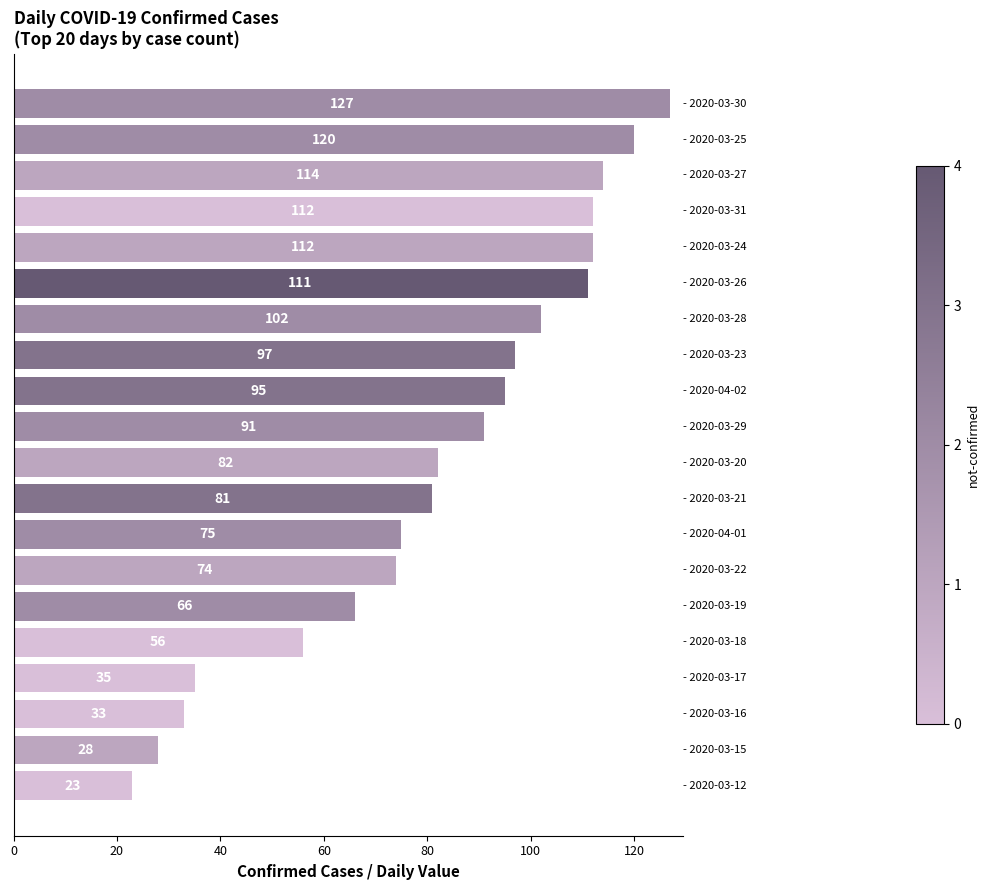

What is the value of the 19th bar from the top?

28